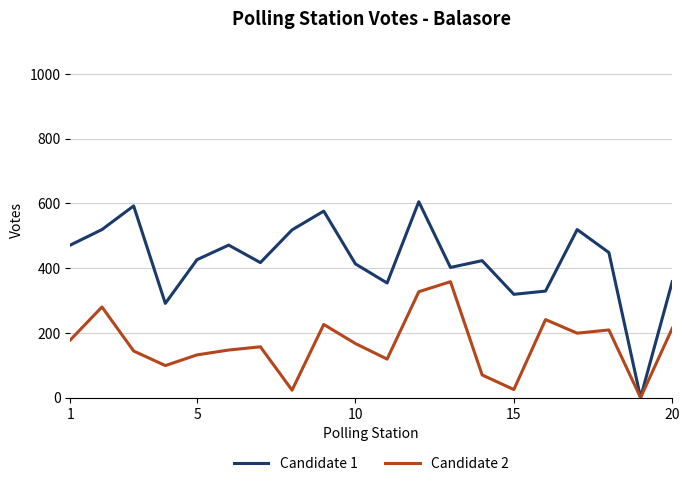

What are all the series names shown in the legend?

Candidate 1, Candidate 2